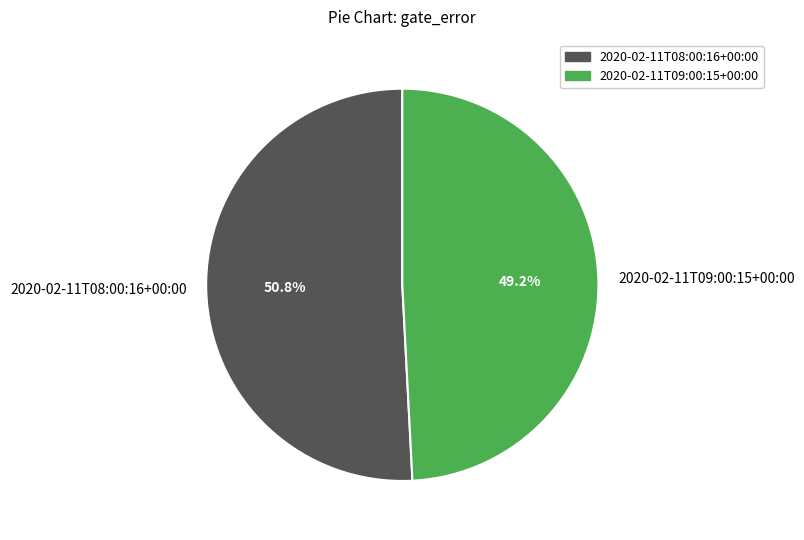

Which slice is the largest?

2020-02-11T08:00:16+00:00